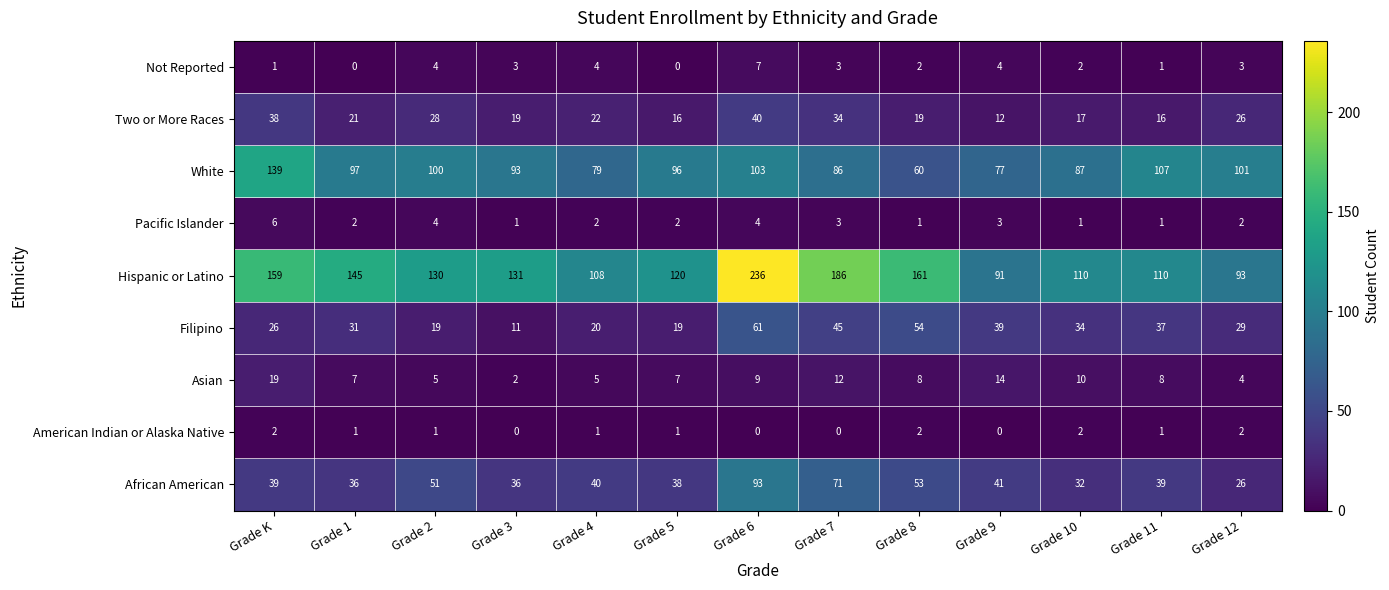

Rank the series at Grade 9 from lowest to highest value.

American Indian or Alaska Native, Pacific Islander, Not Reported, Two or More Races, Asian, Filipino, African American, White, Hispanic or Latino